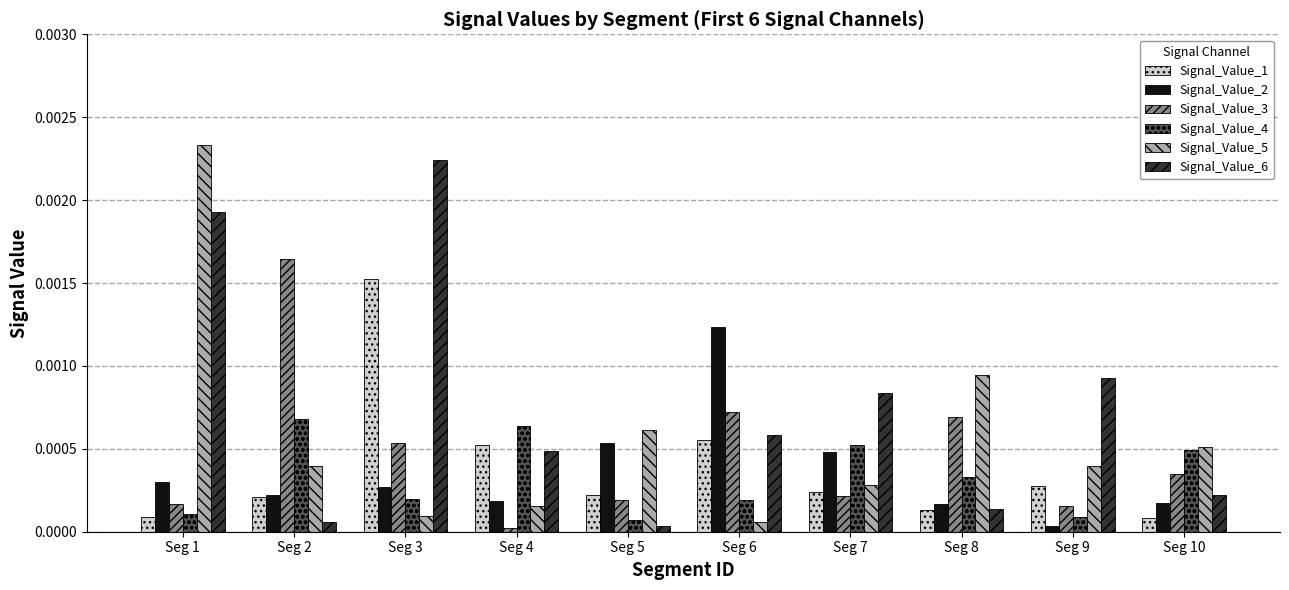

How many bars are there in each group?

6